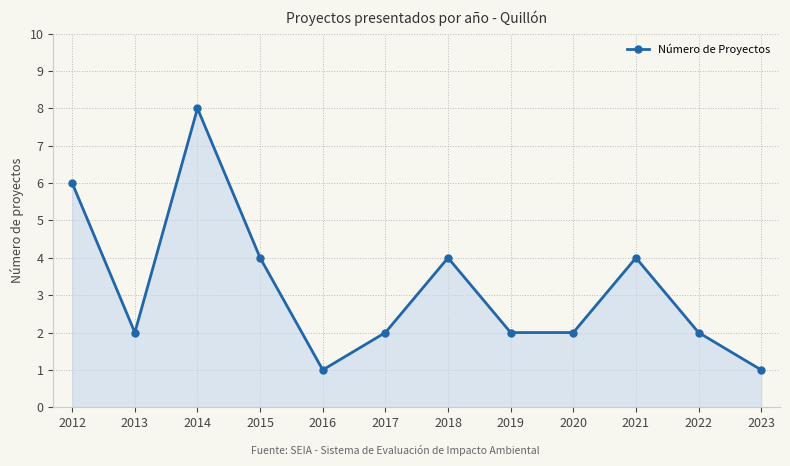

What is the value of the 11th point from the left?

2